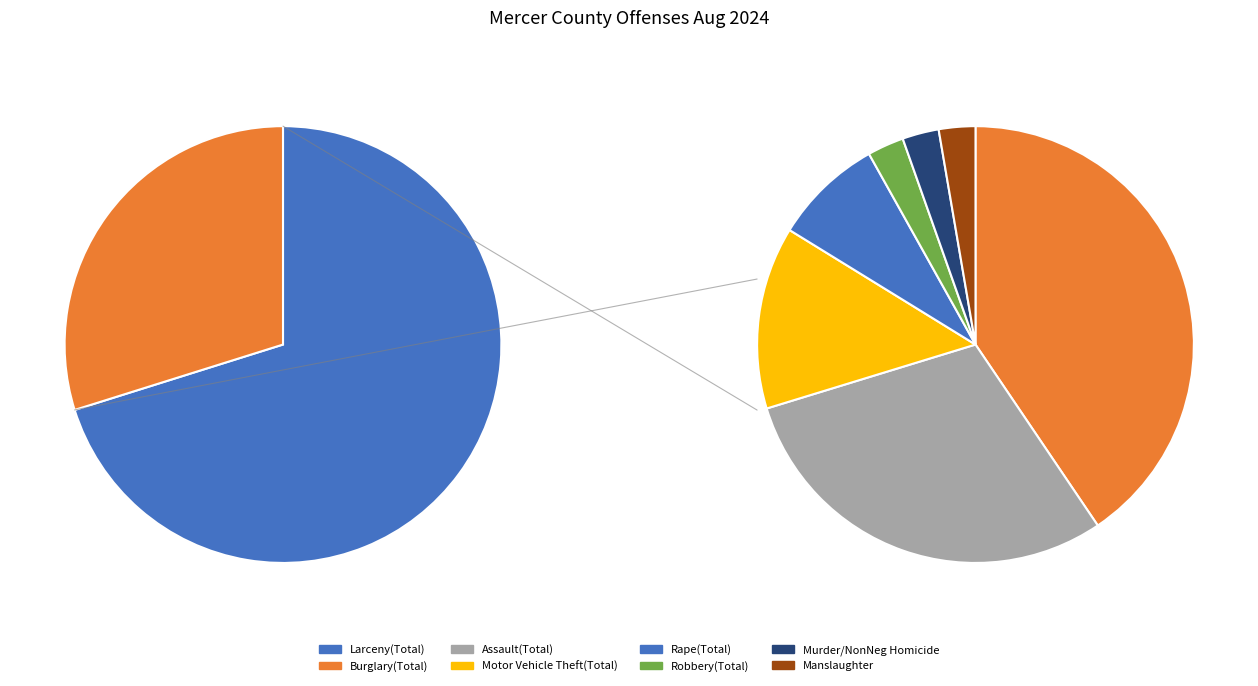

What percentage is the Rape(Total) slice, to the nearest percent?

2%